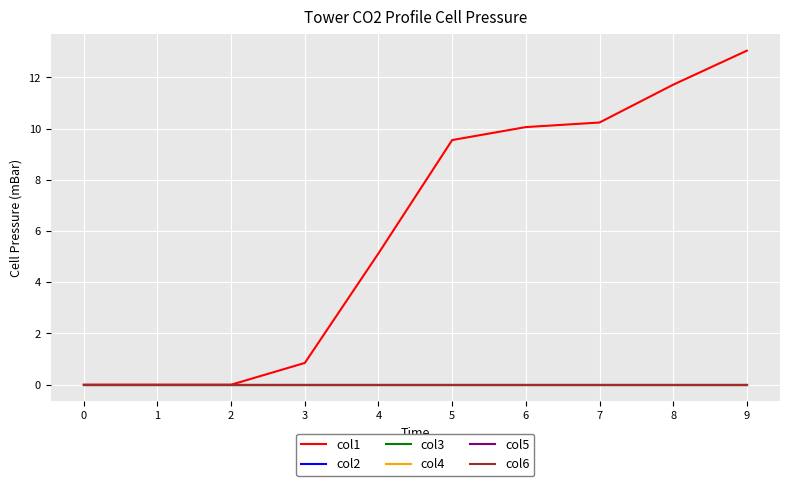

How many lines are shown in the chart?

6